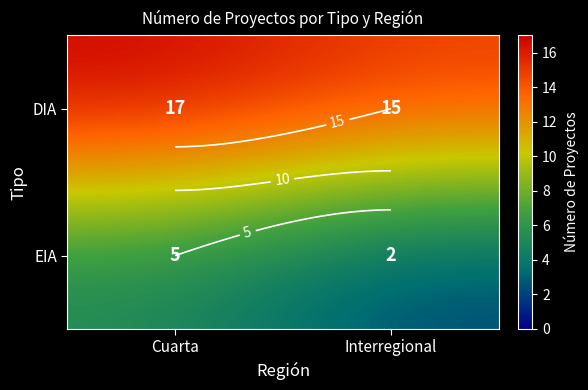

True or false: DIA has a value of 10 at Cuarta.

False